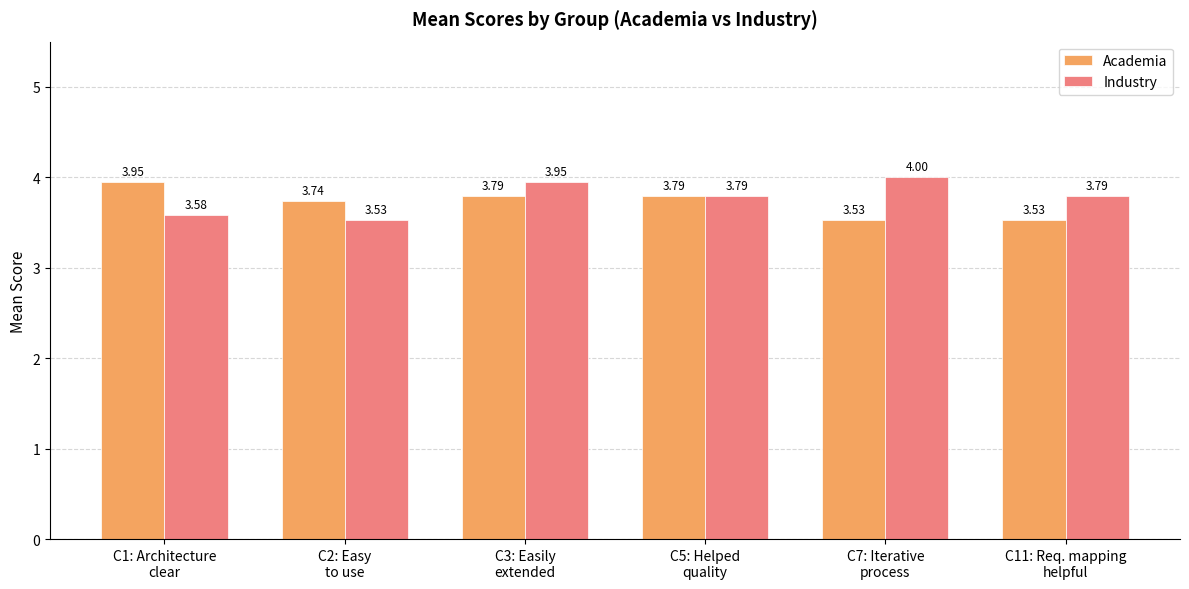

Rank the series by their maximum value, from highest to lowest.

Industry, Academia